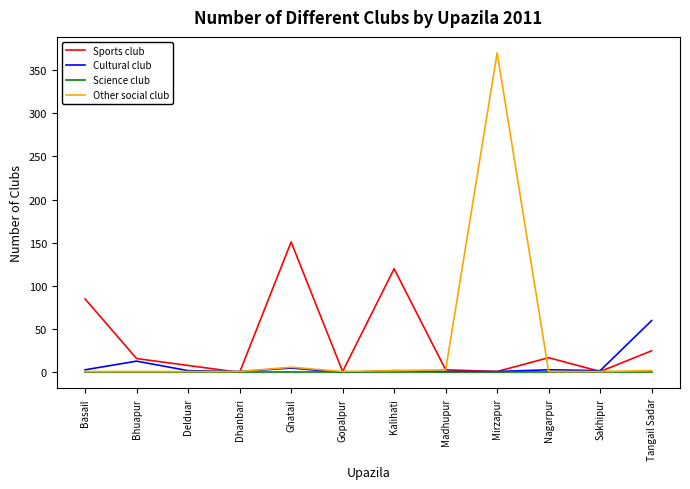

Which series has the largest range (max minus min)?

Other social club